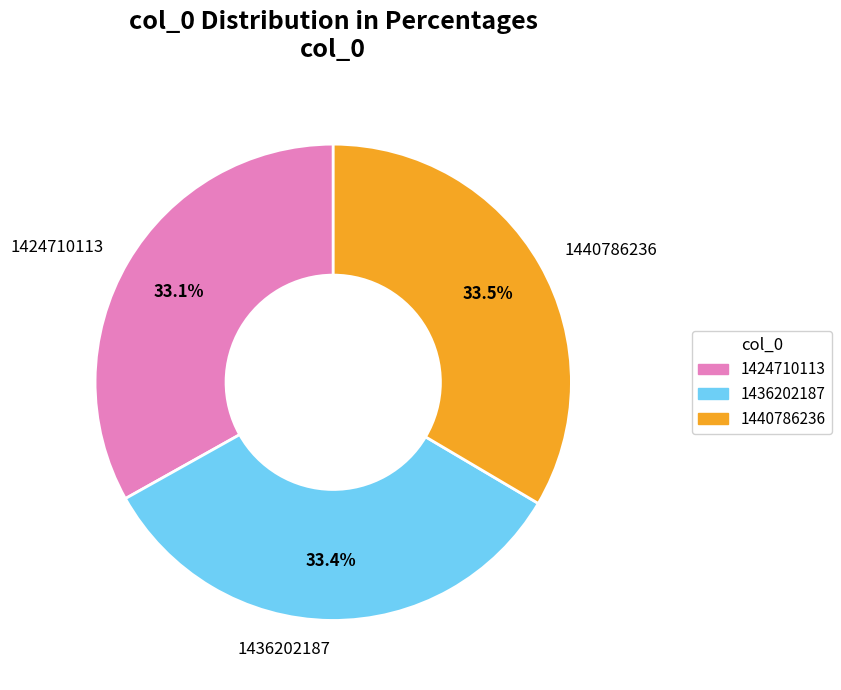

What percentage is the 1424710113 slice, to the nearest percent?

33%